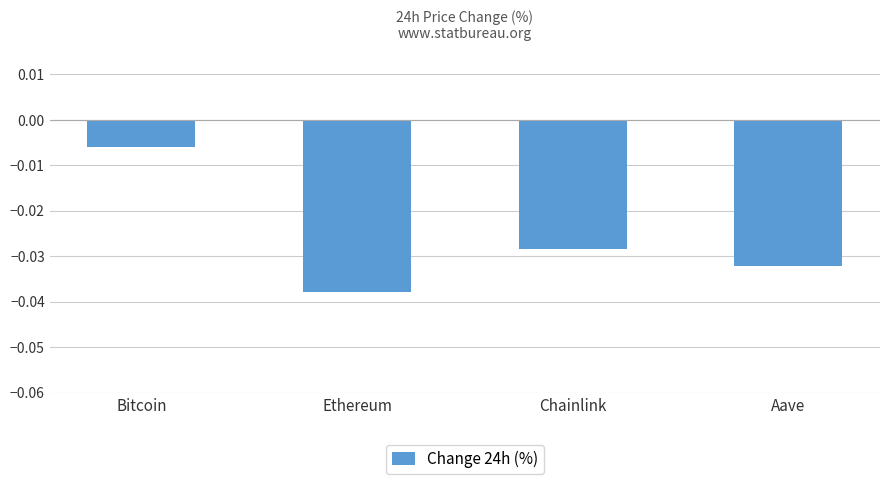

Which has a higher value, Bitcoin or Ethereum?

Bitcoin